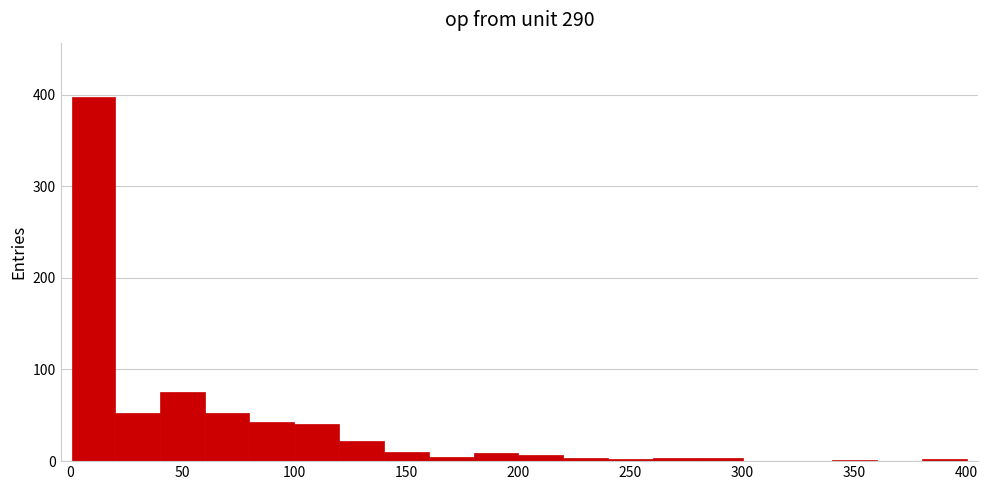

Read against the x-axis, roughly where is the centre of the tallest bar?

10